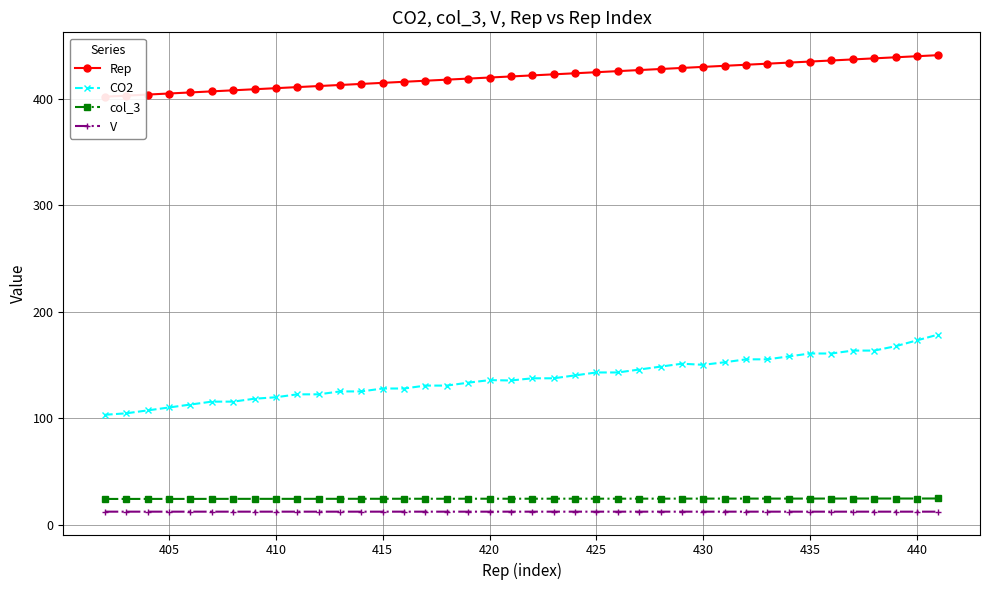

Is the value of CO2 at 415 greater than the value of V at 415?

Yes